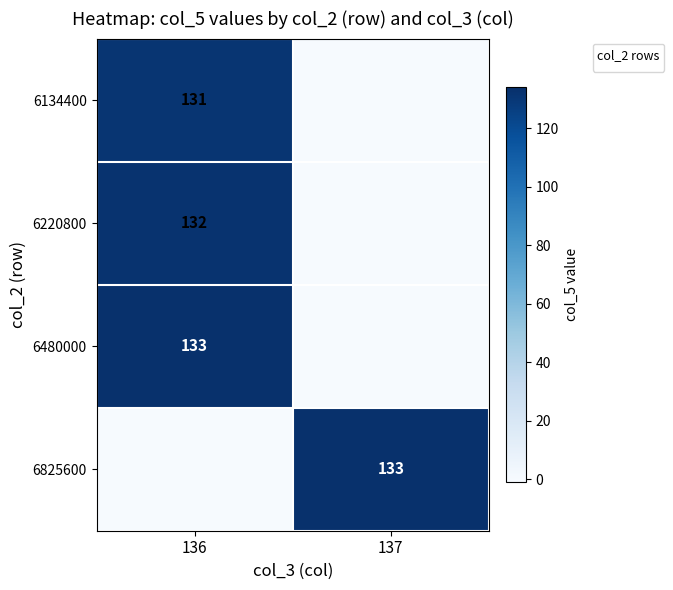

Which has a higher value, 137 or 136?

137